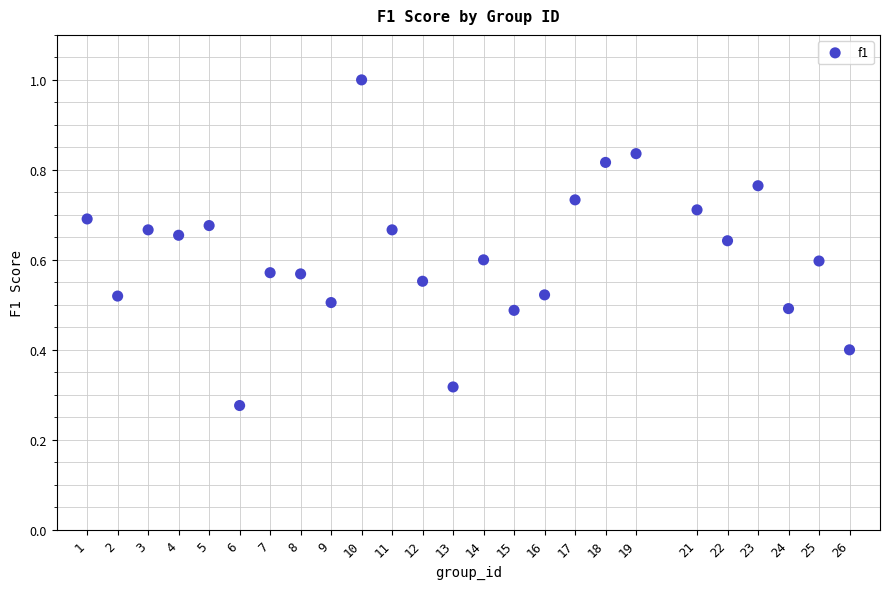

What is the range of X values (max minus min)?

25.0